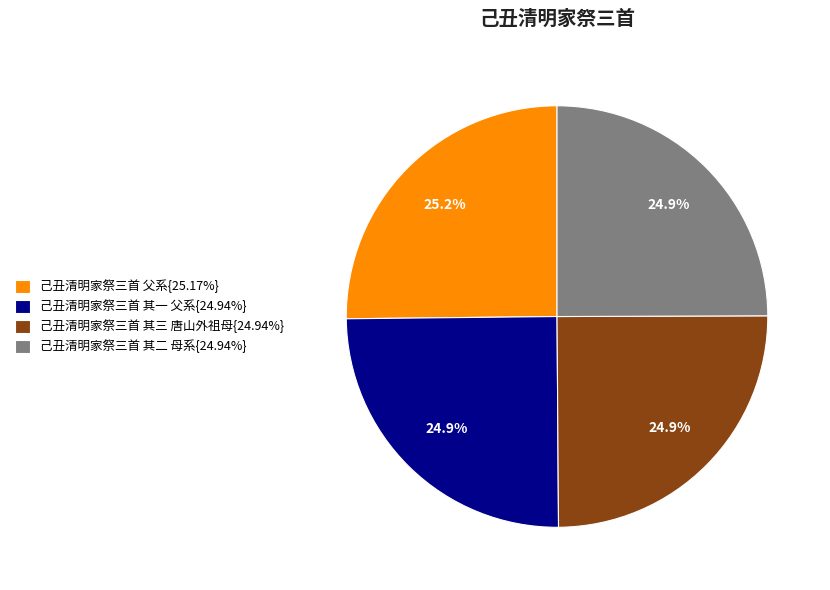

Approximately how many times larger is the value at 己丑清明家祭三首 父系{25.17%} compared to 己丑清明家祭三首 其三 唐山外祖母{24.94%}?

1.0